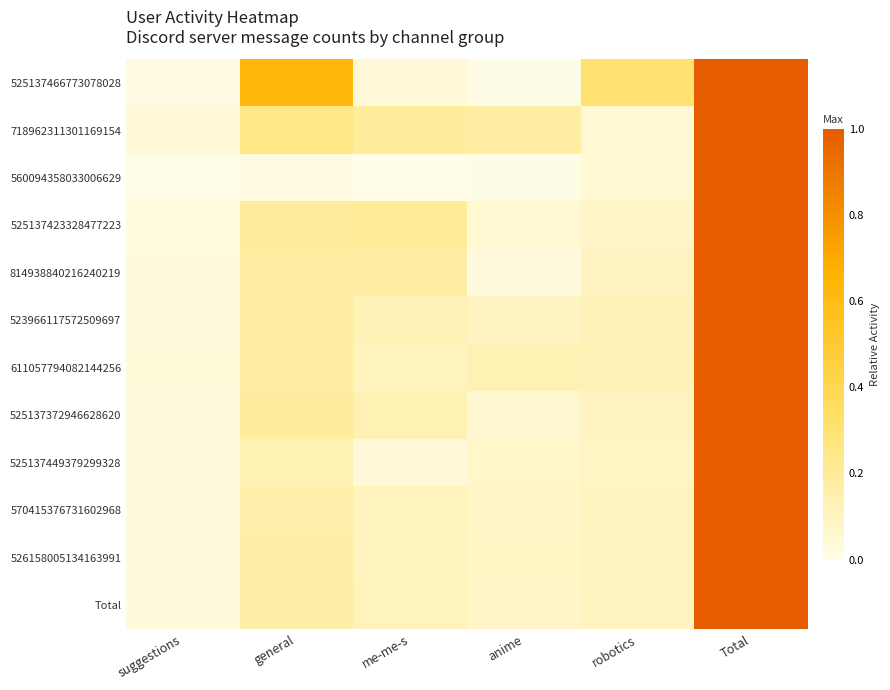

Reading left to right, what are all the values shown in this chart?

525137466773078028: suggestions=0.0	general=0.6	me-me-s=0.0	anime=0.0	robotics=0.3	Total=1.0
718962311301169154: suggestions=0.0	general=0.2	me-me-s=0.2	anime=0.2	robotics=0.1	Total=1.0
560094358033006629: suggestions=0.0	general=0.0	me-me-s=0.0	anime=0.0	robotics=0.1	Total=1.0
525137423328477223: suggestions=0.0	general=0.2	me-me-s=0.2	anime=0.1	robotics=0.1	Total=1.0
814938840216240219: suggestions=0.0	general=0.2	me-me-s=0.2	anime=0.0	robotics=0.1	Total=1.0
523966117572509697: suggestions=0.0	general=0.2	me-me-s=0.1	anime=0.1	robotics=0.1	Total=1.0
611057794082144256: suggestions=0.0	general=0.2	me-me-s=0.1	anime=0.1	robotics=0.1	Total=1.0
525137372946628620: suggestions=0.0	general=0.2	me-me-s=0.1	anime=0.1	robotics=0.1	Total=1.0
525137449379299328: suggestions=0.0	general=0.1	me-me-s=0.0	anime=0.1	robotics=0.1	Total=1.0
570415376731602968: suggestions=0.0	general=0.2	me-me-s=0.1	anime=0.1	robotics=0.1	Total=1.0
526158005134163991: suggestions=0.0	general=0.2	me-me-s=0.1	anime=0.1	robotics=0.1	Total=1.0
Total: suggestions=0.0	general=0.2	me-me-s=0.1	anime=0.1	robotics=0.1	Total=1.0